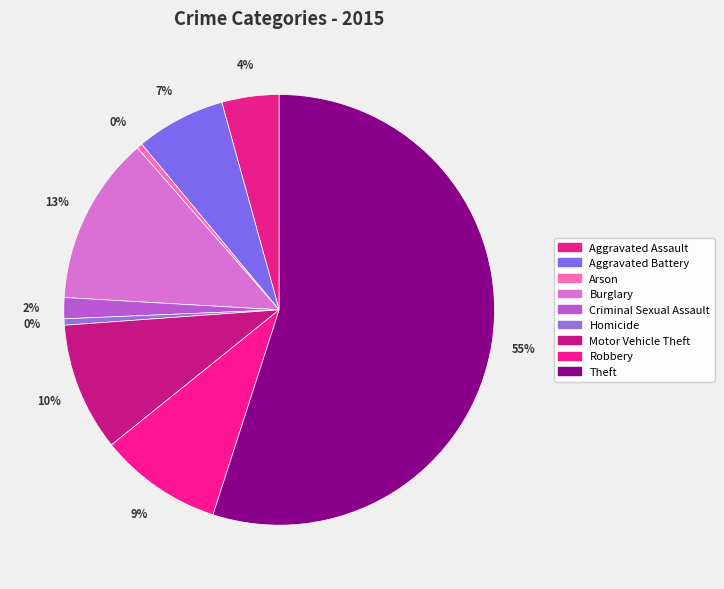

How many slices are in this pie chart?

9